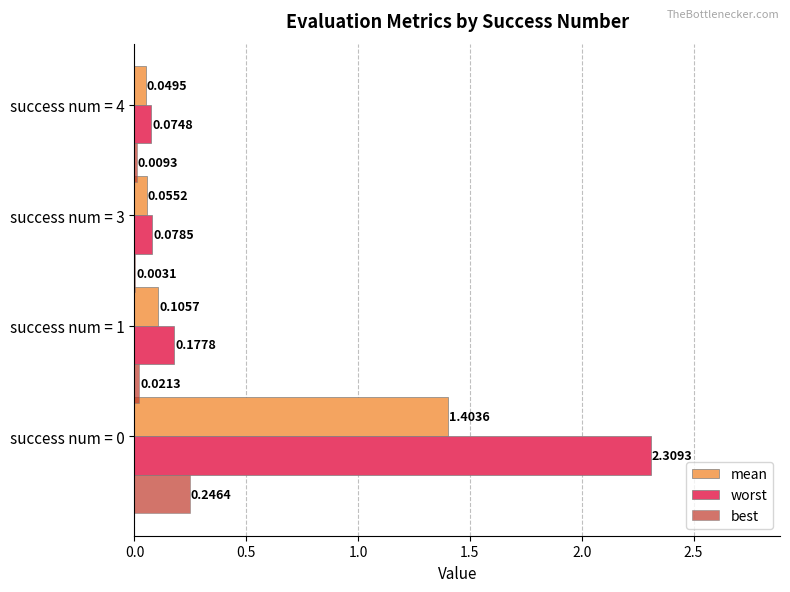

Between success num = 0 and success num = 3, which series saw the biggest shift?

worst